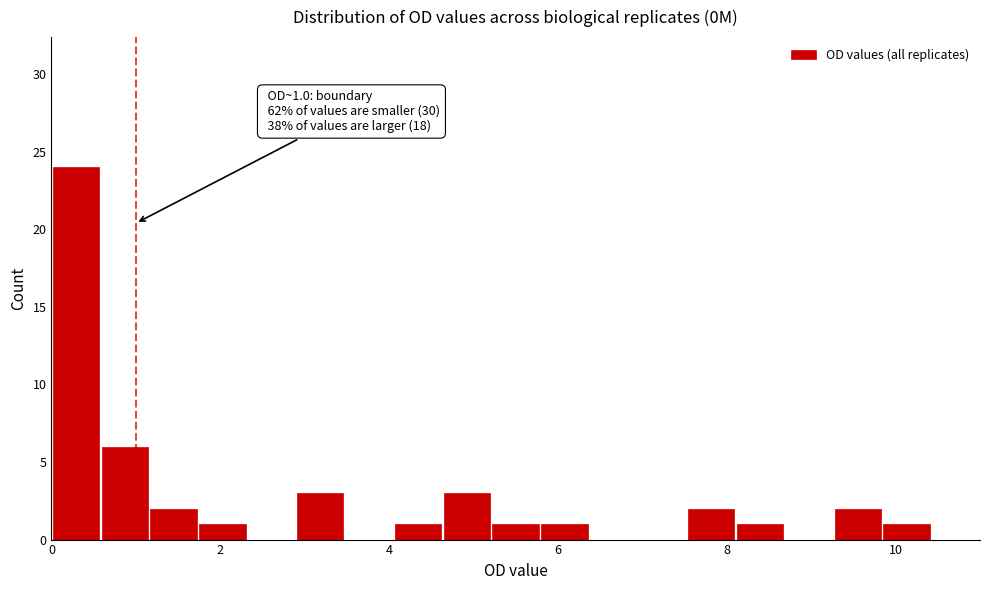

Around what value on the x-axis is the tallest bar? Give the approximate position of its centre, as read against the axis.

0.2